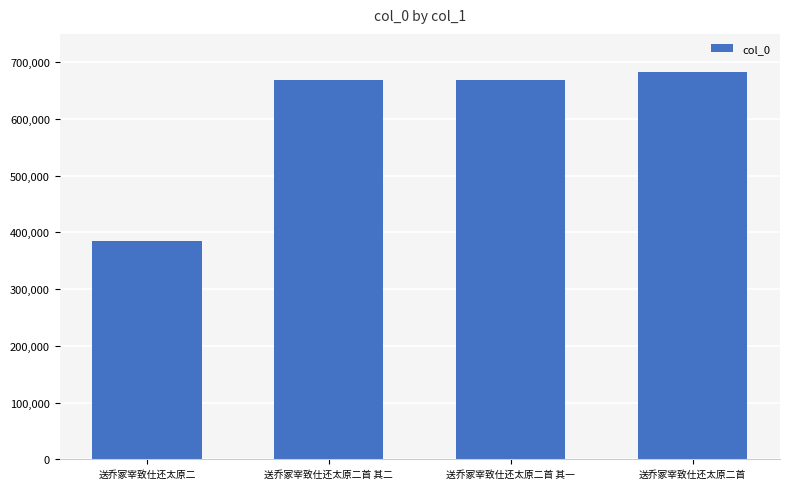

What position from the right is 送乔冢宰致仕还太原二?

4